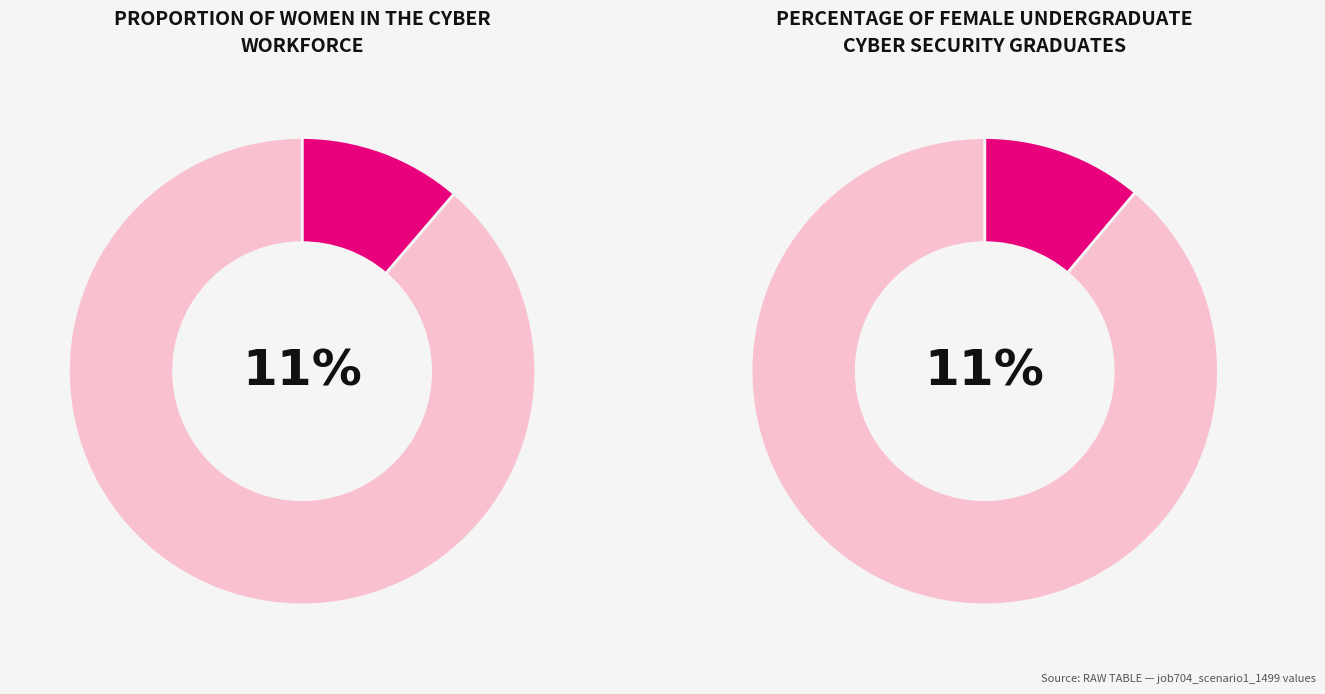

Is B54 the majority of the pie?

No